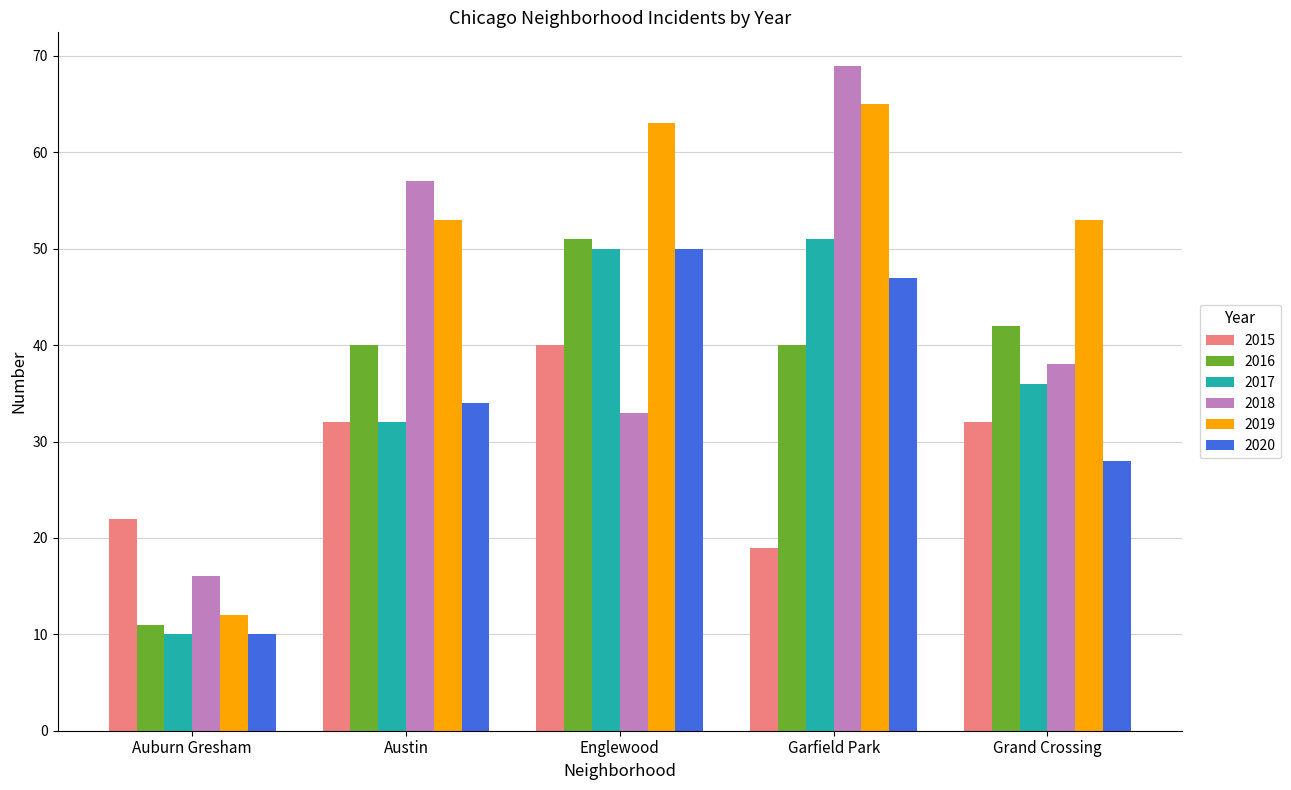

What is the difference between the maximum and minimum values in the 2018 series?

53